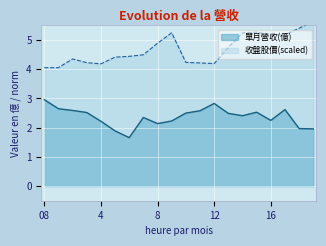

The value of 單月營收(億) at 16 is 0.9. True or false?

False